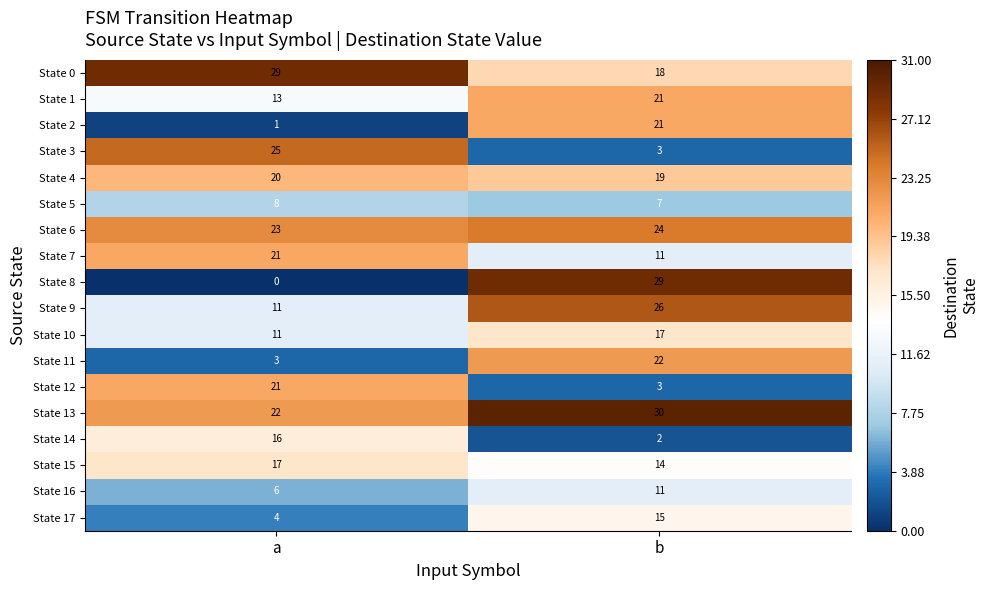

Count the number of data series in this chart.

18